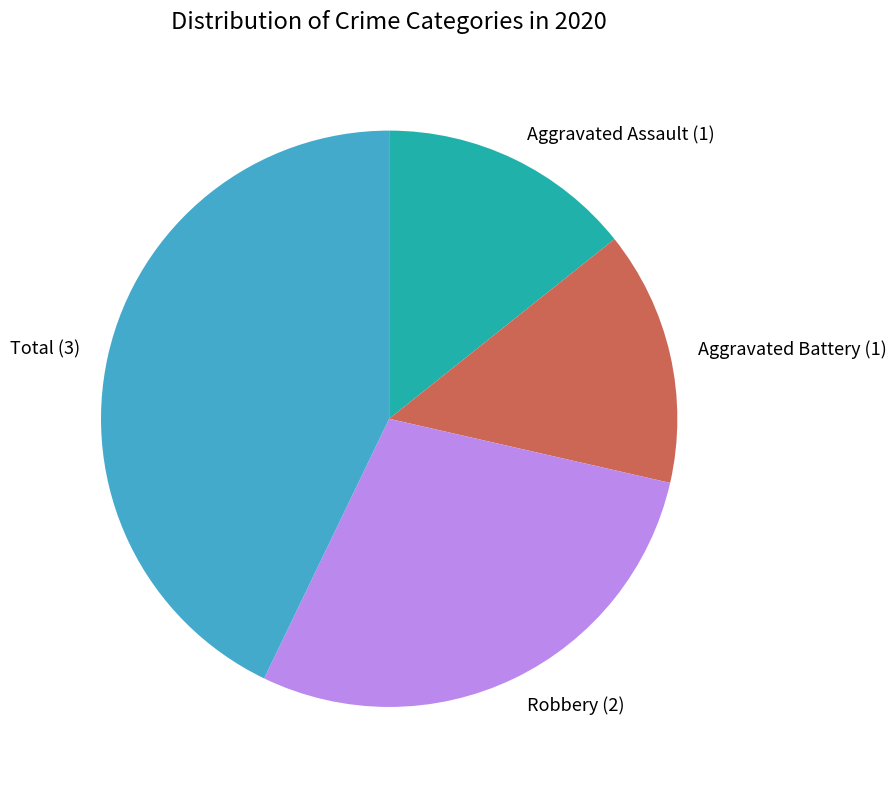

The Aggravated Assault slice represents 29% of the pie. True or false?

False